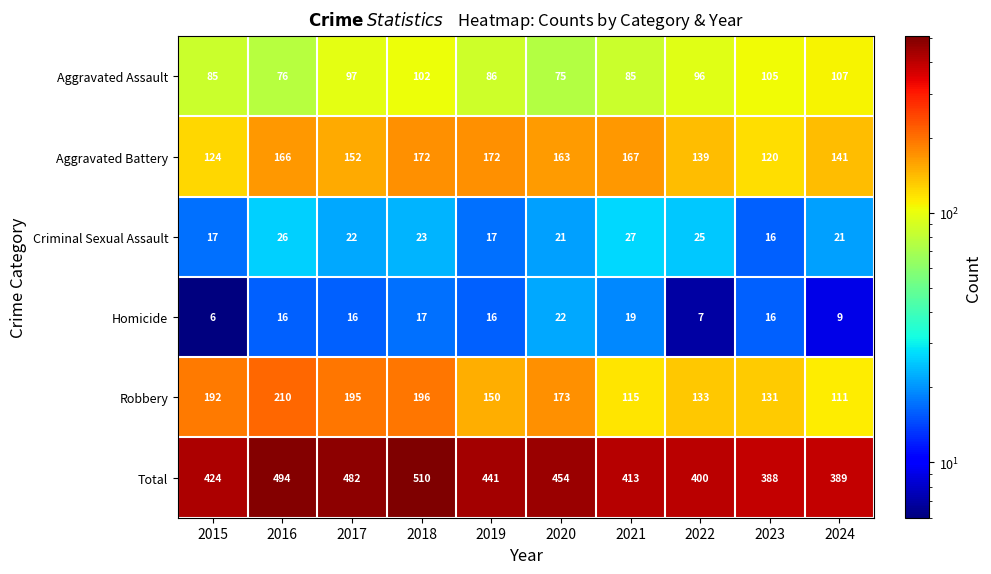

Rank the series by their maximum value, from lowest to highest.

Homicide, Criminal Sexual Assault, Aggravated Assault, Aggravated Battery, Robbery, Total